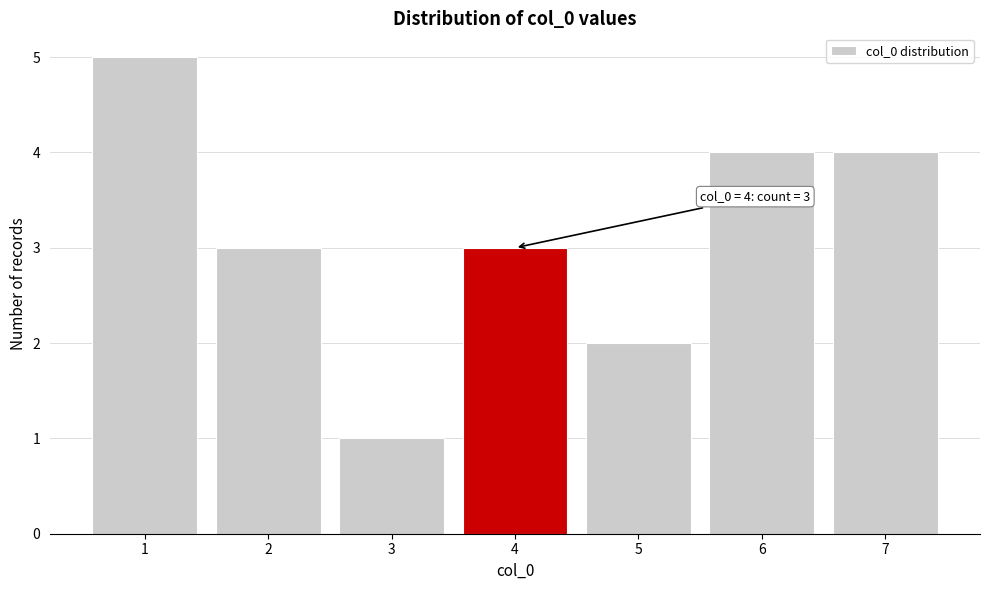

Reading right to left, extract all data points from this chart.

7=4	6=4	5=2	4=3	3=1	2=3	1=5